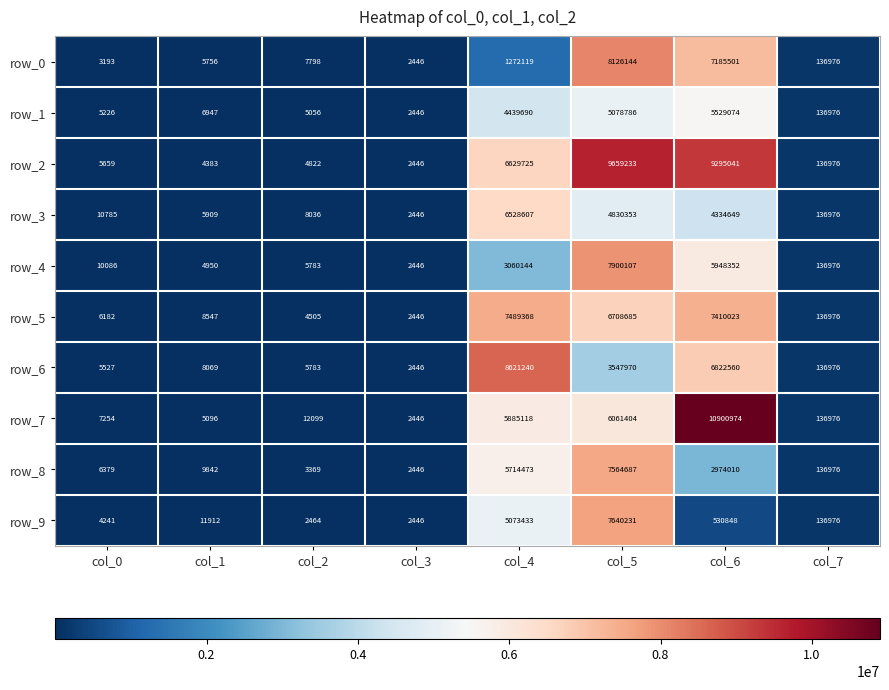

Is the value of row_6 at col_4 greater than the value of row_8 at col_7?

Yes